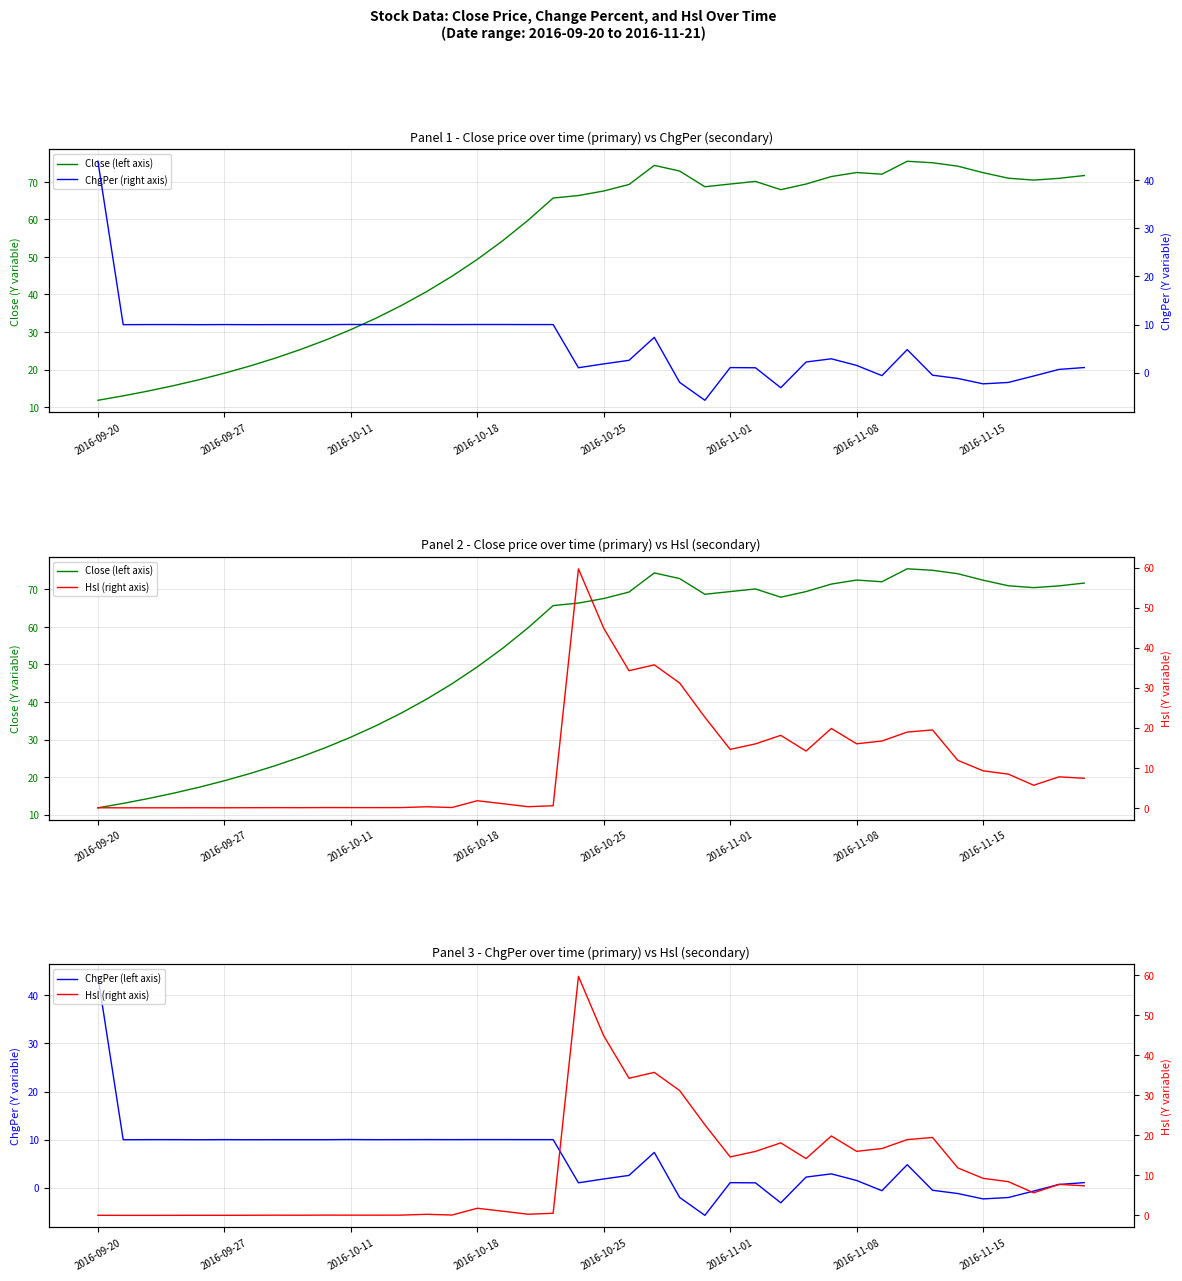

Read the Hsl (right axis) value at 12.

0.1